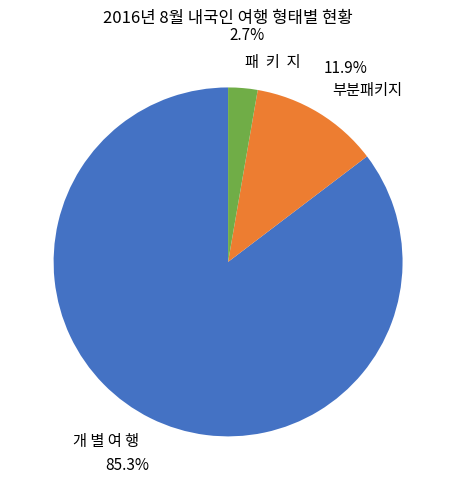

Rank the categories by value from highest to lowest.

개 별 여 행, 부분패키지, 패 키 지